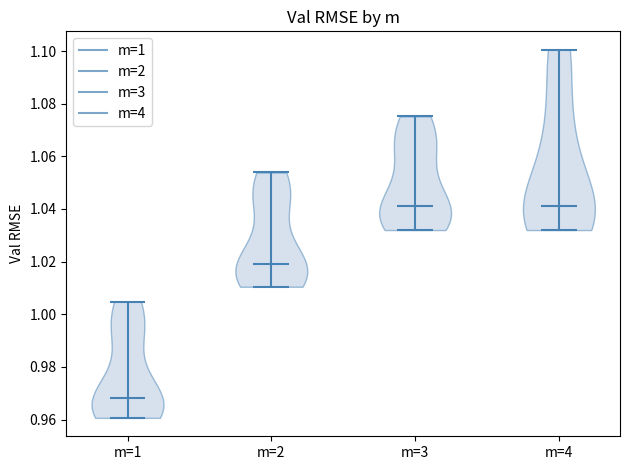

Reading left to right, read every violin against the y-axis: where its median line is, and the lowest and highest points it reaches. The values are not printed on the chart, so give them approximately, as read against the axis.

m=1: median line 0.968, lowest point 0.960, highest point 1.004
m=2: median line 1.018, lowest point 1.010, highest point 1.054
m=3: median line 1.042, lowest point 1.032, highest point 1.076
m=4: median line 1.042, lowest point 1.032, highest point 1.100